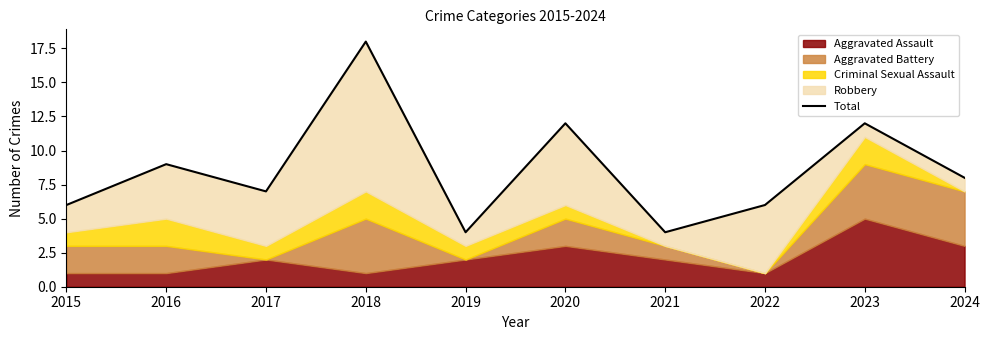

Rank the categories by value from highest to lowest.

2018, 2020, 2023, 2016, 2024, 2017, 2015, 2022, 2019, 2021